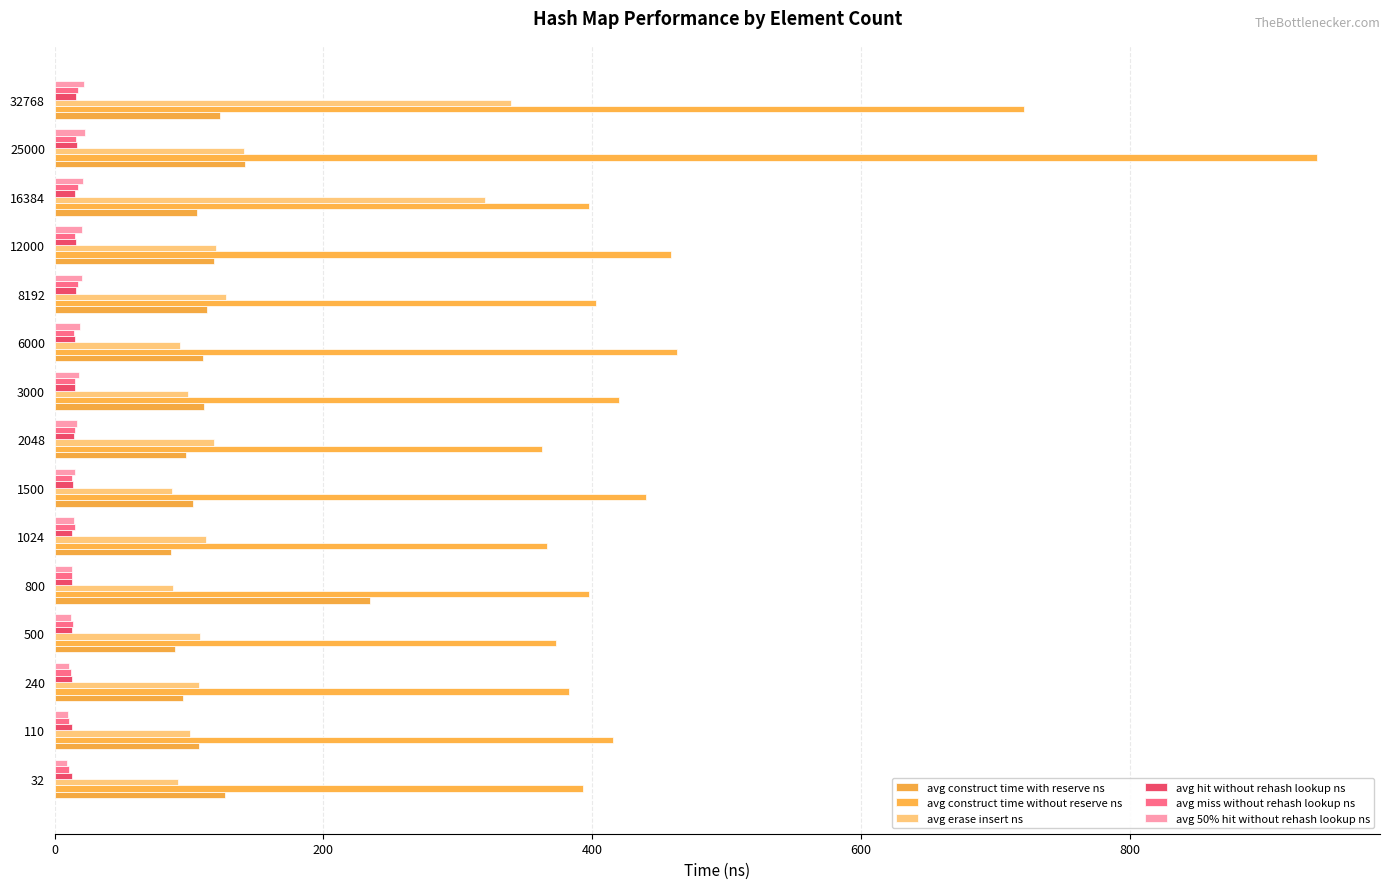

Count the number of data series in this chart.

6